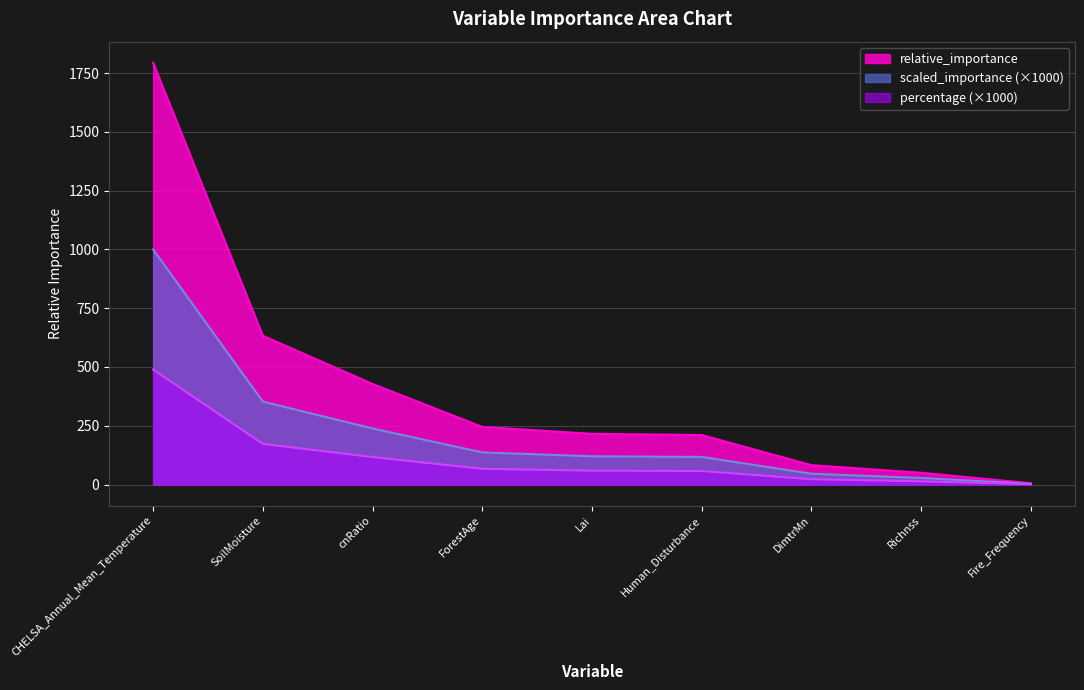

What is the total value across all series at ForestAge?

448.7